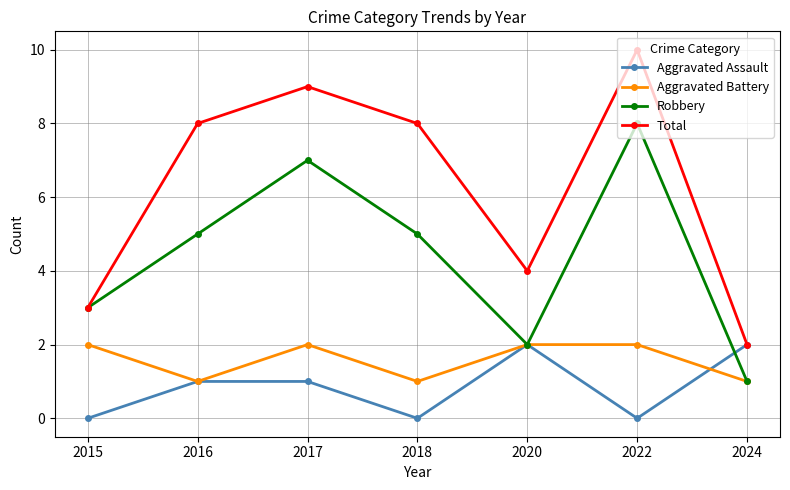

Which series has the largest range (max minus min)?

Total